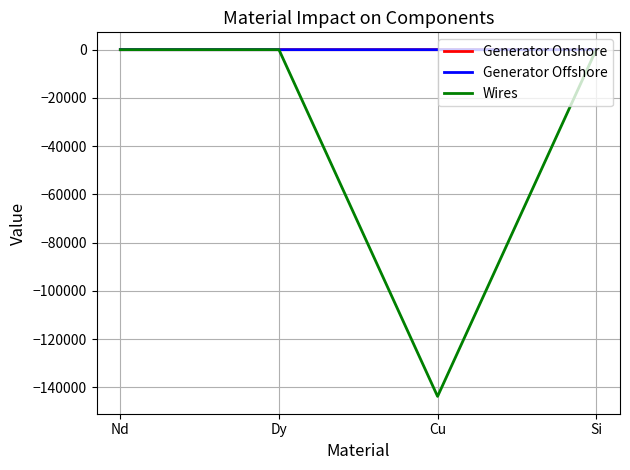

What is the minimum value shown in the chart?

-143786.4